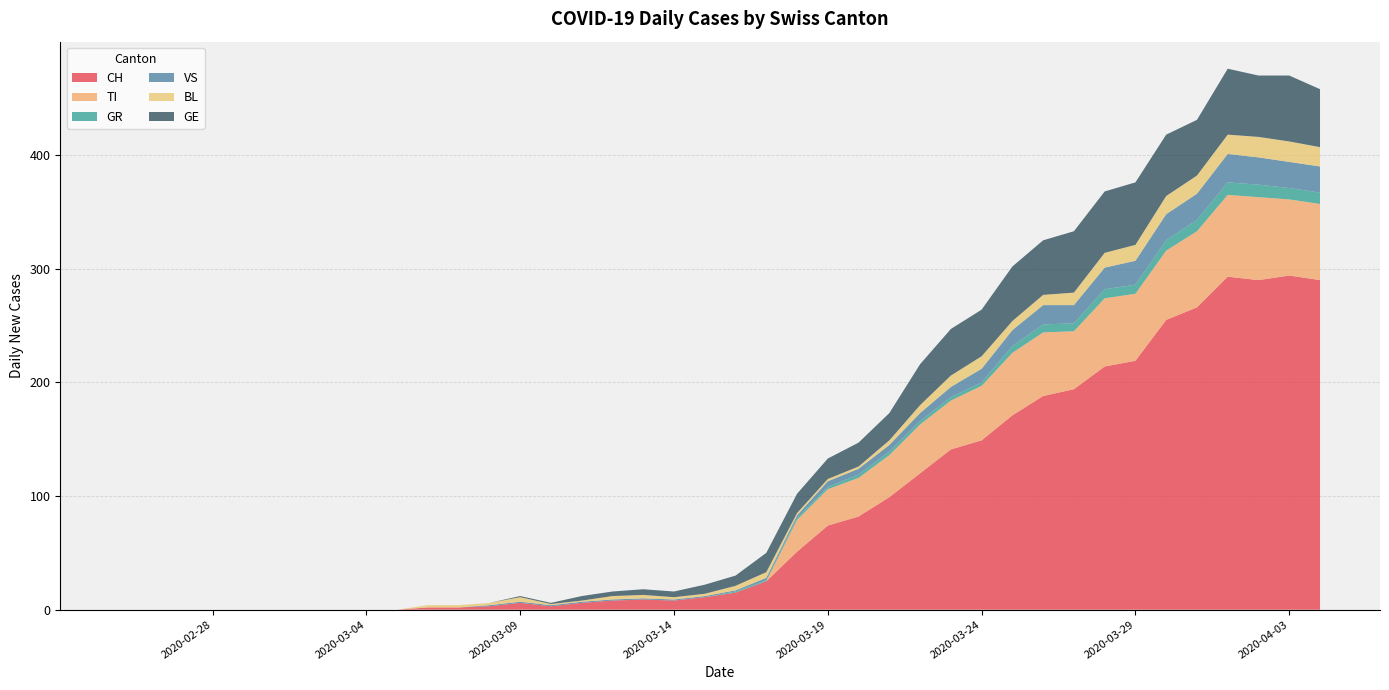

Reading left to right, extract all data points from this chart.

CH: 0	0	0	0	0	0	0	0	0	0	2	2	3	6	3	6	8	9	8	11	15	25	51	74	82	99	120	141	149	171	188	194	214	219	255	266	293	290	294	290
TI: 0	0	0	0	0	0	0	0	0	0	0	0	0	0	0	0	0	0	0	0	0	0	28	32	34	37	43	43	48	55	56	51	60	59	61	67	72	73	67	67
GR: 0	0	0	0	0	0	0	0	0	0	0	0	0	0	0	0	0	0	0	0	1	1	2	2	3	3	3	3	3	6	7	7	8	8	9	10	11	11	10	10
VS: 0	0	0	0	0	0	0	0	0	0	0	0	1	1	1	1	1	1	1	1	1	2	2	5	5	6	7	9	12	14	17	16	19	21	23	23	25	24	23	23
BL: 0	0	0	0	0	0	0	0	0	0	2	2	2	4	1	1	3	3	2	2	4	5	2	2	2	4	7	10	11	8	9	11	13	14	16	16	17	18	18	17
GE: 0	0	0	0	0	0	0	0	0	0	0	0	0	1	1	4	4	5	5	8	9	17	17	18	21	24	36	41	41	48	48	54	54	55	54	49	58	54	58	51